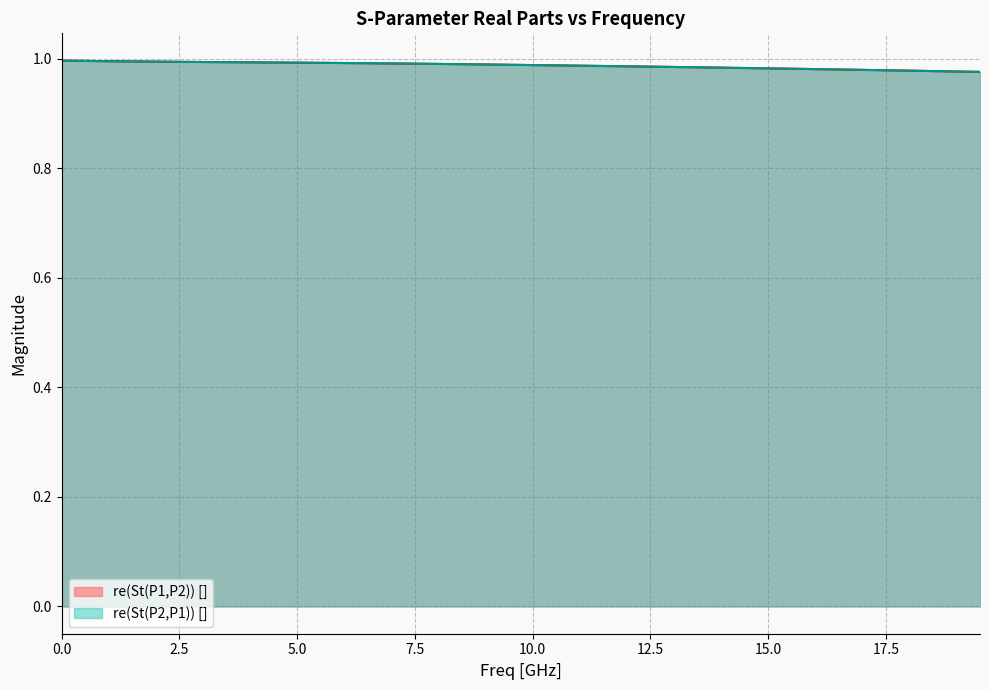

Which category has the lowest value in the re(St(P1,P2)) [] series?

19.5